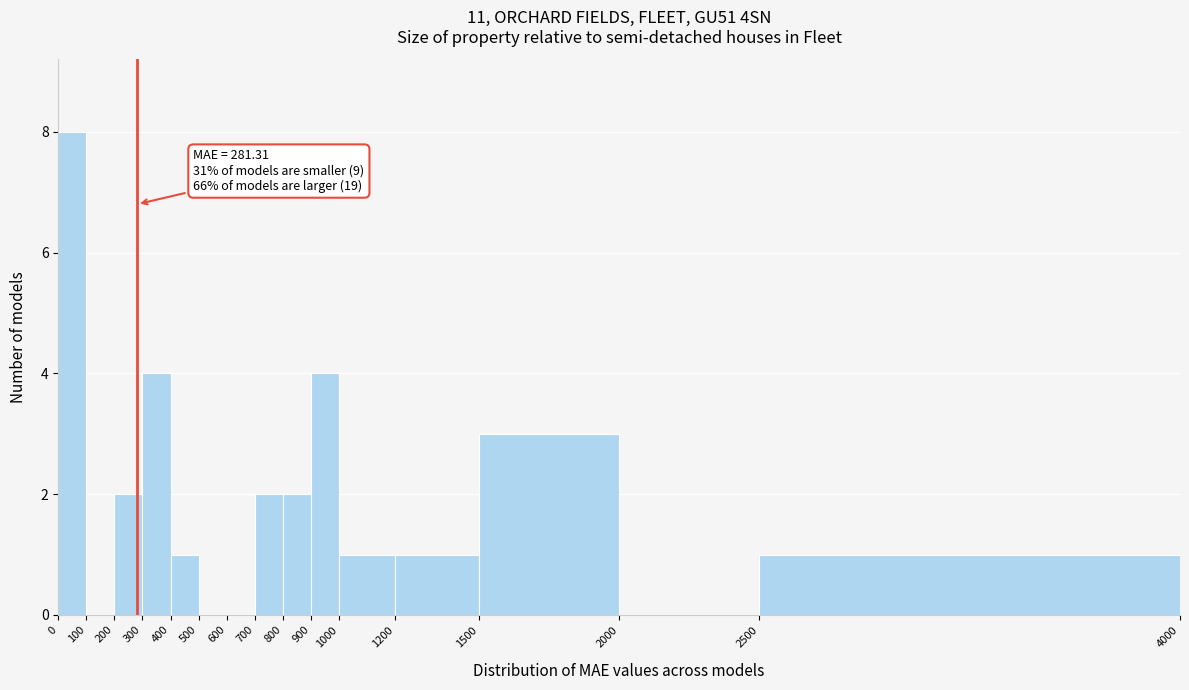

Which range on the x-axis has the tallest bar?

0 to 100